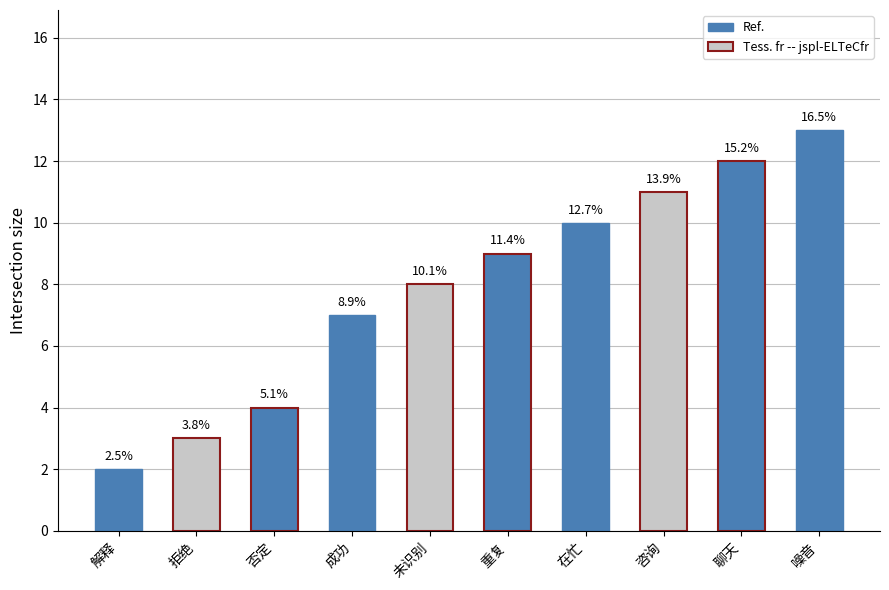

What position from the left is 拒绝?

2